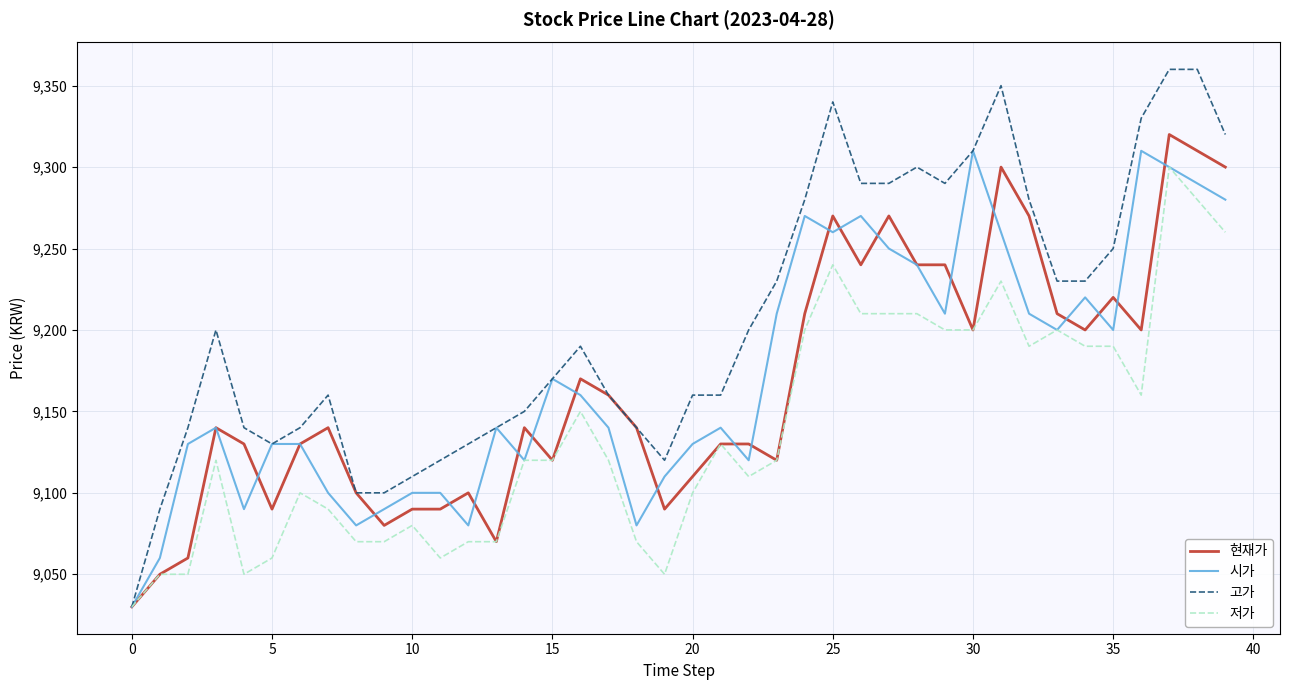

Which series has the largest range (max minus min)?

고가